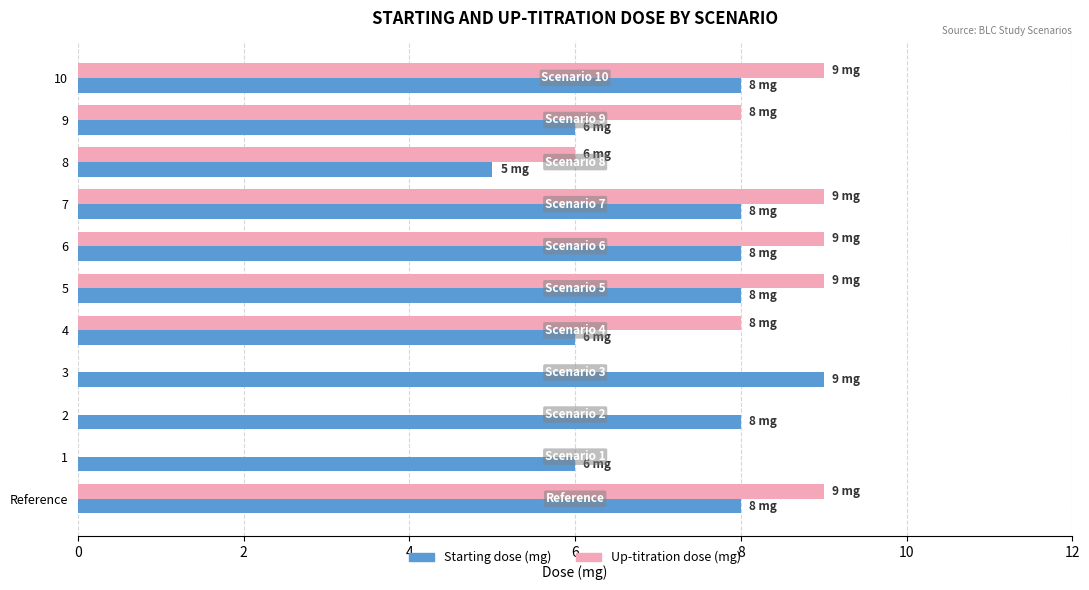

Which category has the highest value in the Starting dose (mg) series?

3